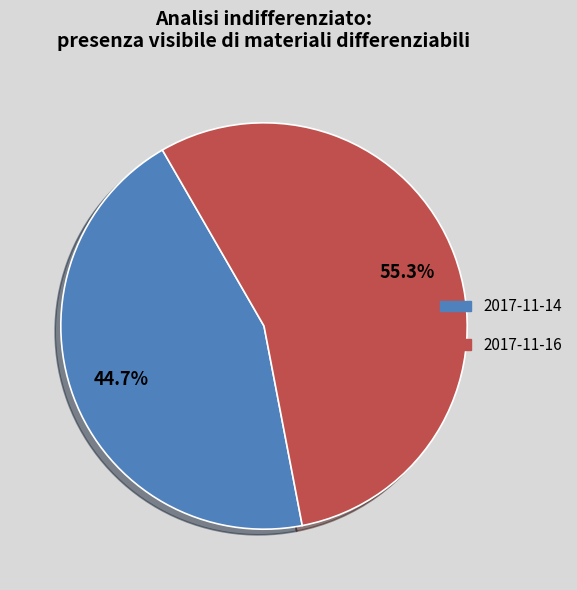

What percentage is the 2017-11-16 slice, to the nearest percent?

55%